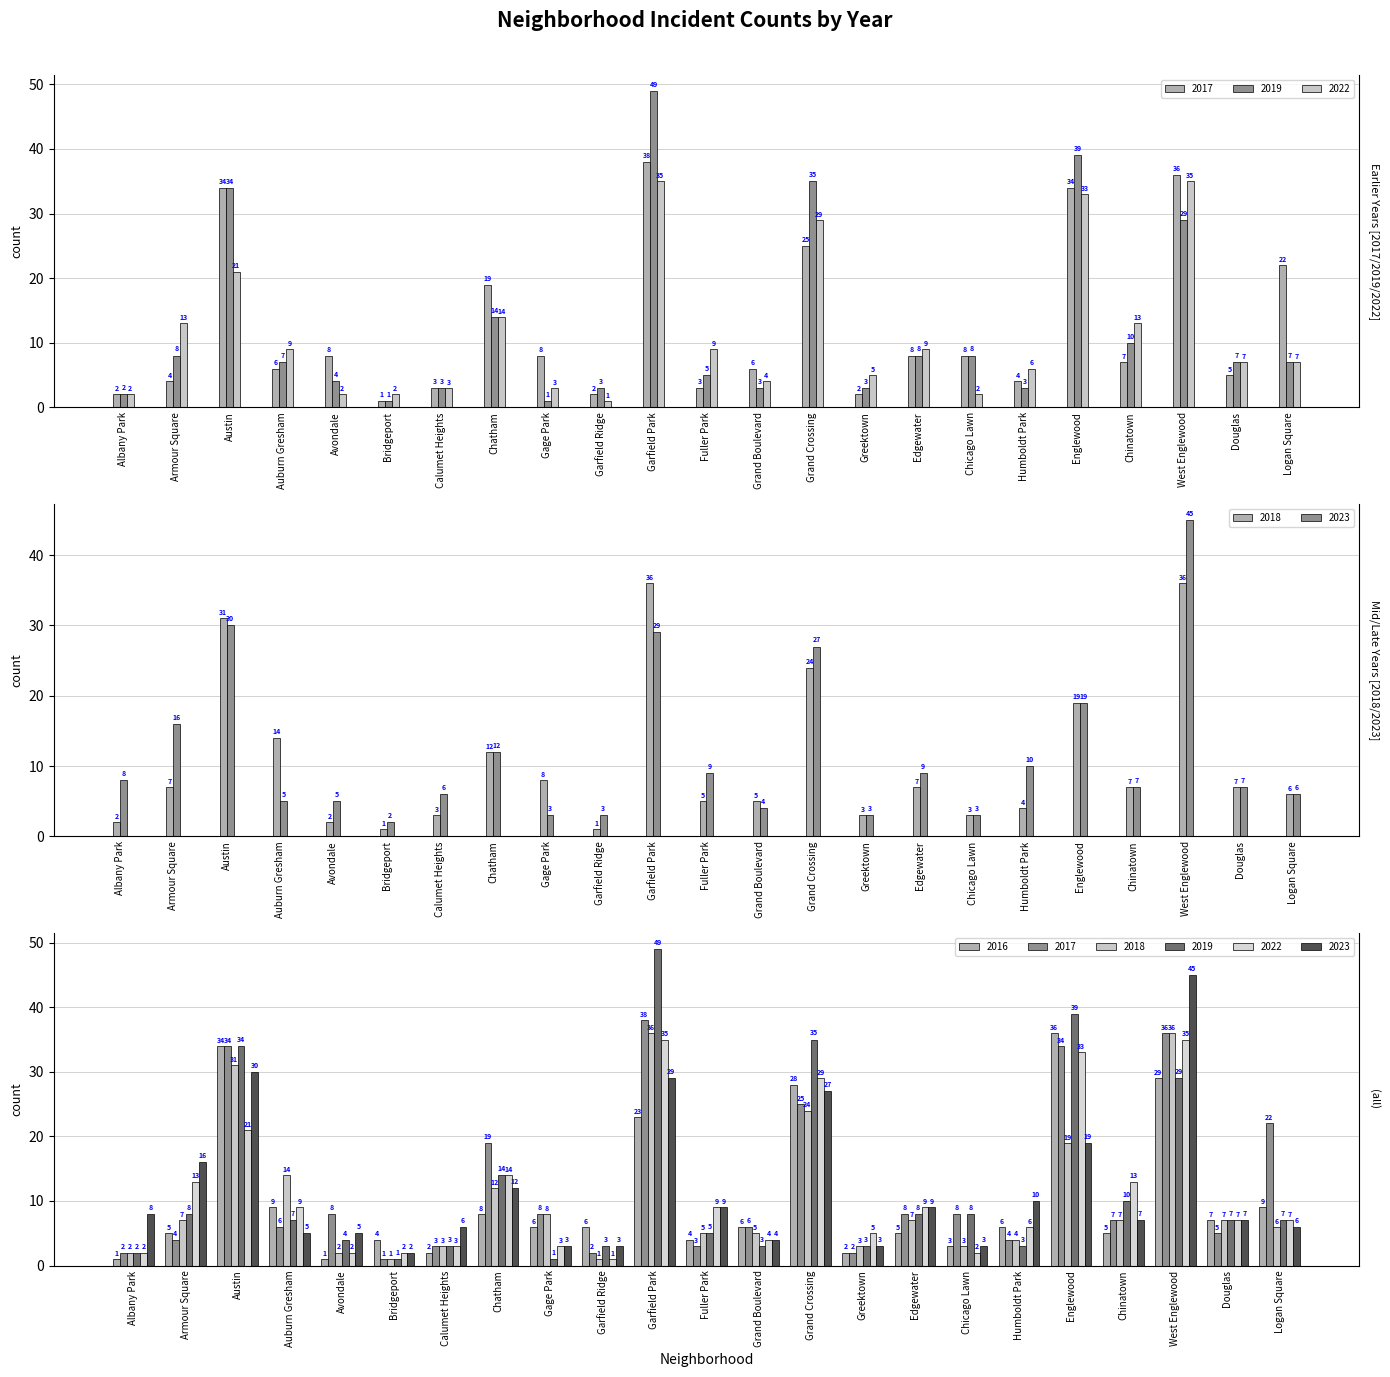

Is the value of 2022 at Logan Square greater than the value of 2019 at Grand Boulevard?

Yes